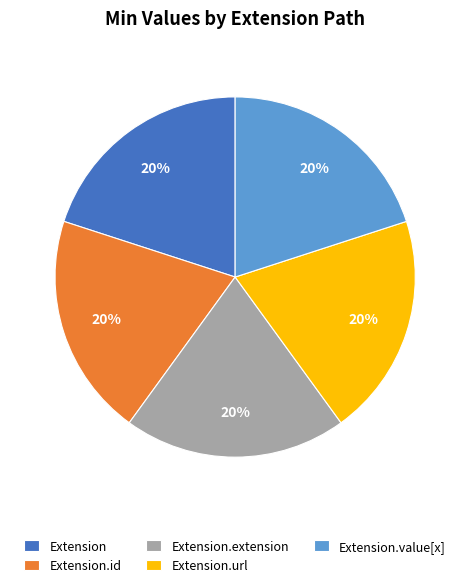

True or false: Extension.id accounts for 1% of the total.

False